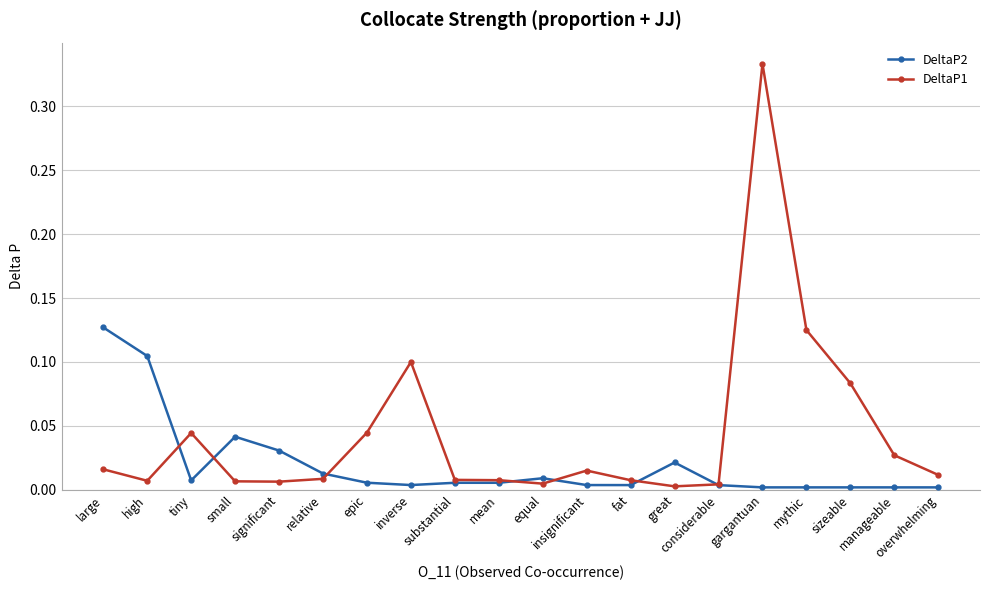

Which series has the widest spread of values?

DeltaP1